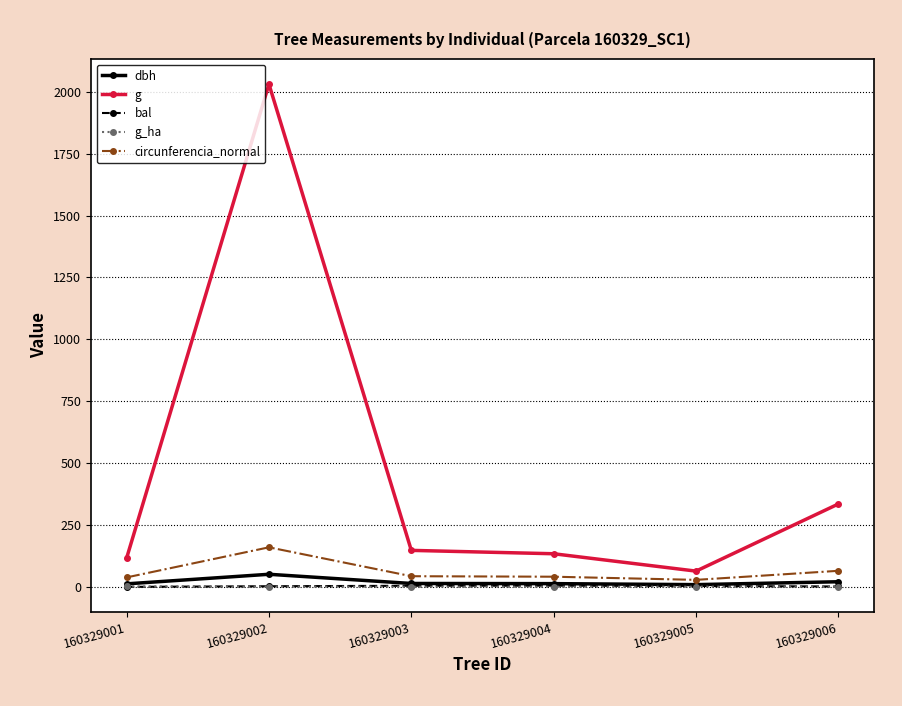

Where does the g series first go above 147?

160329002